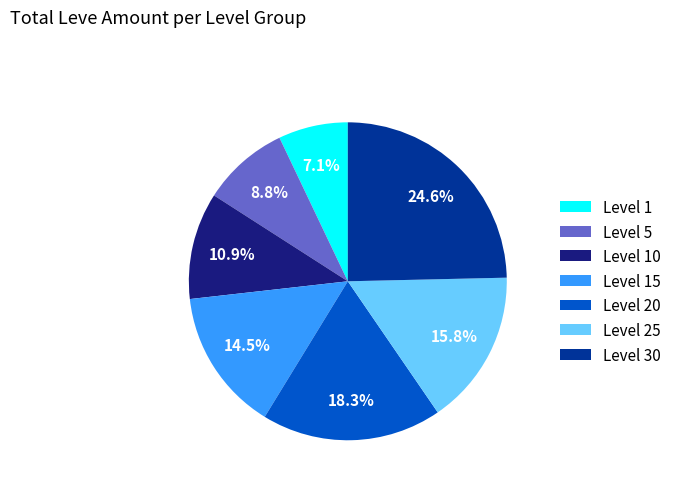

What percentage is the Level 5 slice, to the nearest percent?

9%